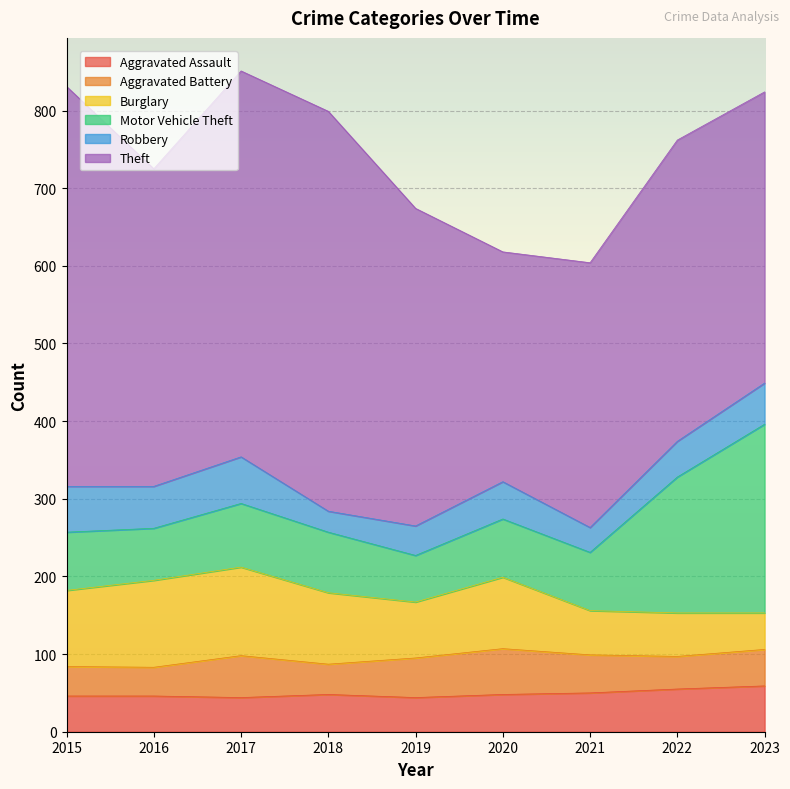

The Aggravated Assault series shows 27 at 2016. True or false?

False